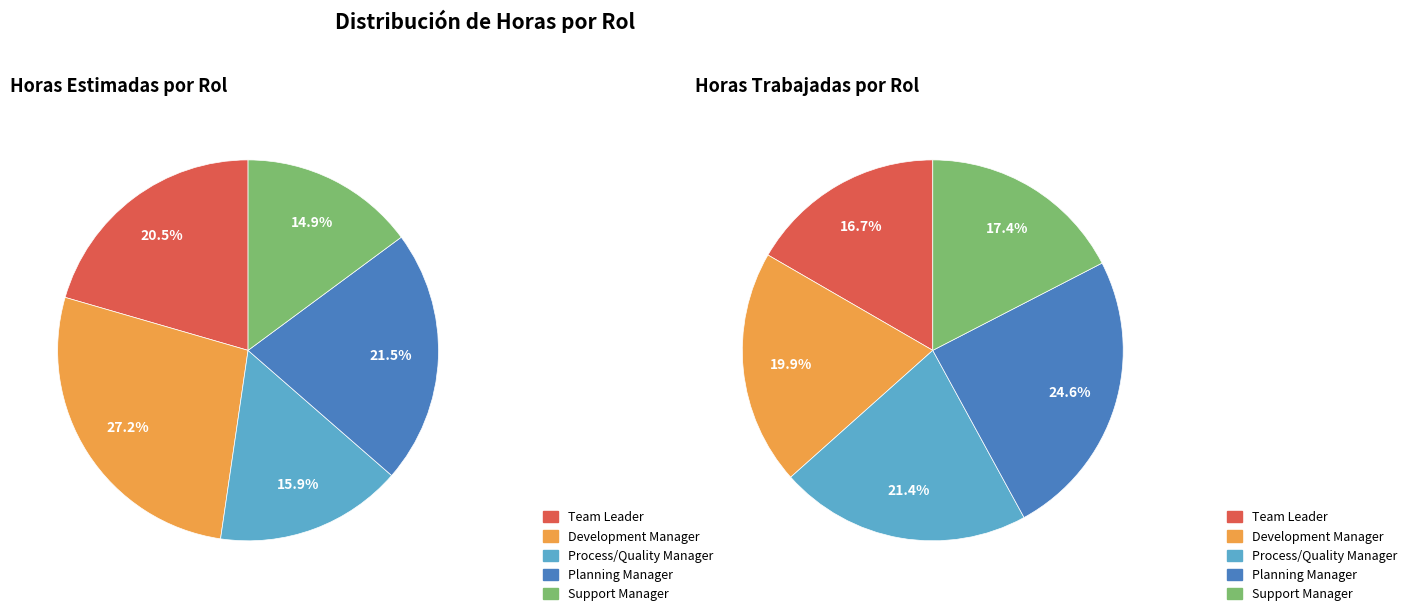

The Process/Quality Manager slice represents 31% of the pie. True or false?

False